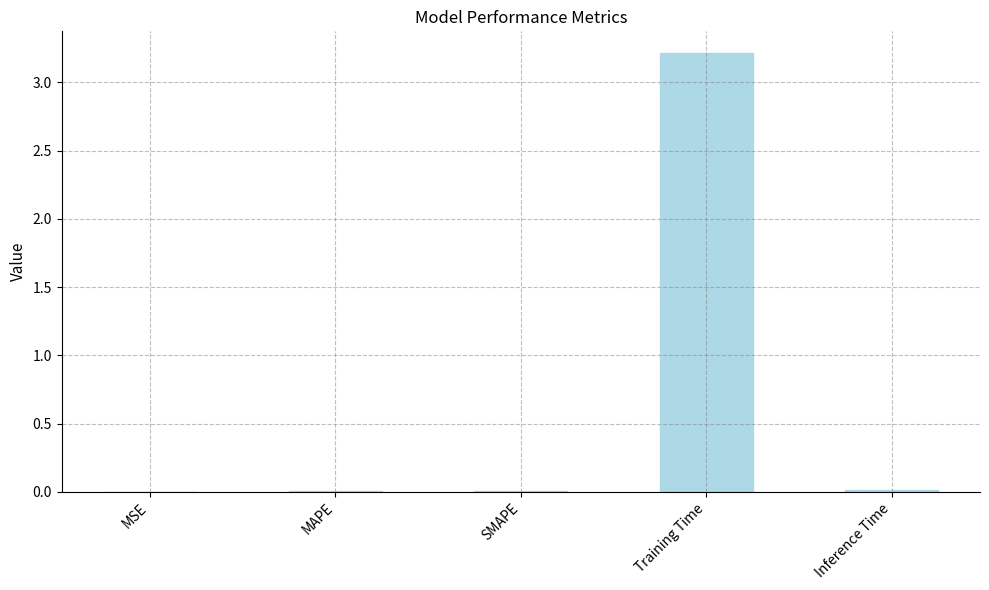

What value does the data have at Training Time?

3.2